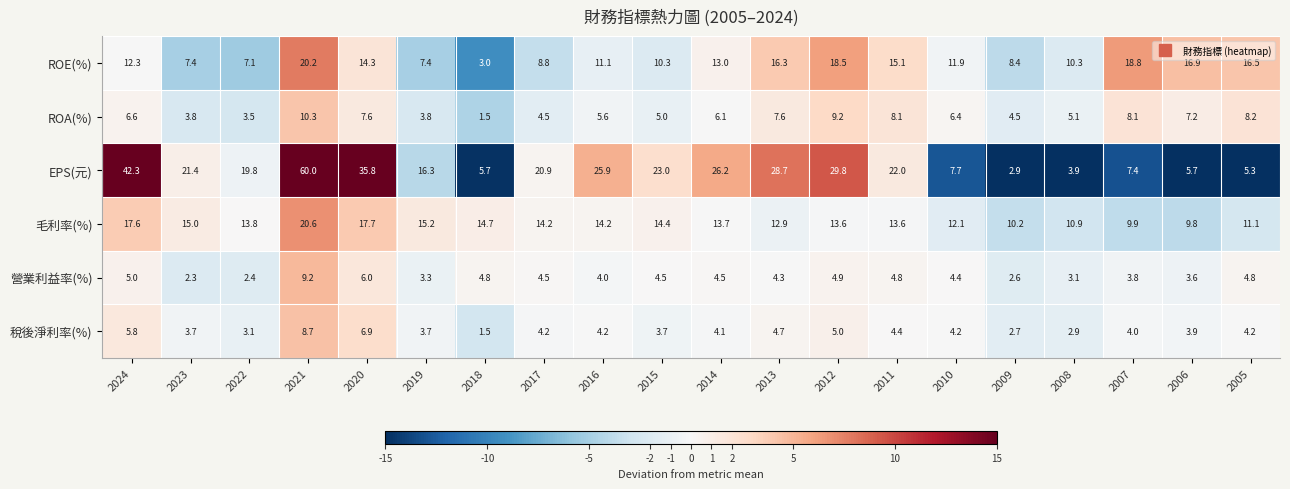

How many values in the EPS(元) series are below 21?

10